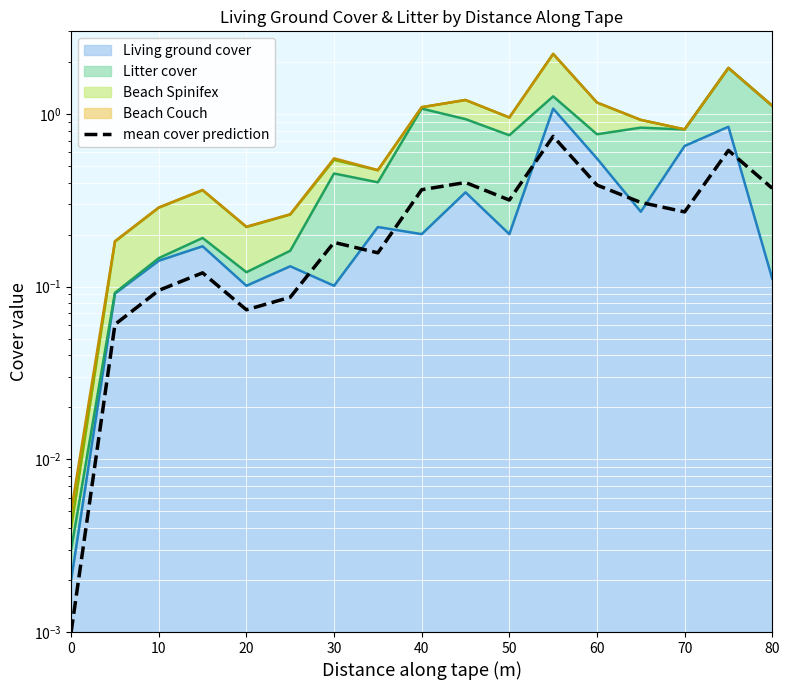

The chart shows a value of 0.5 at 60. True or false?

False